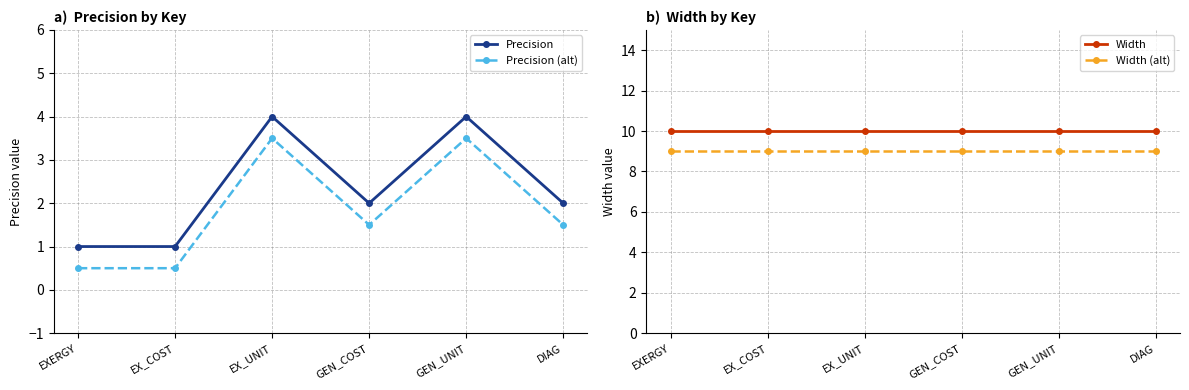

At which category is the sum across all series the highest?

EX_UNIT